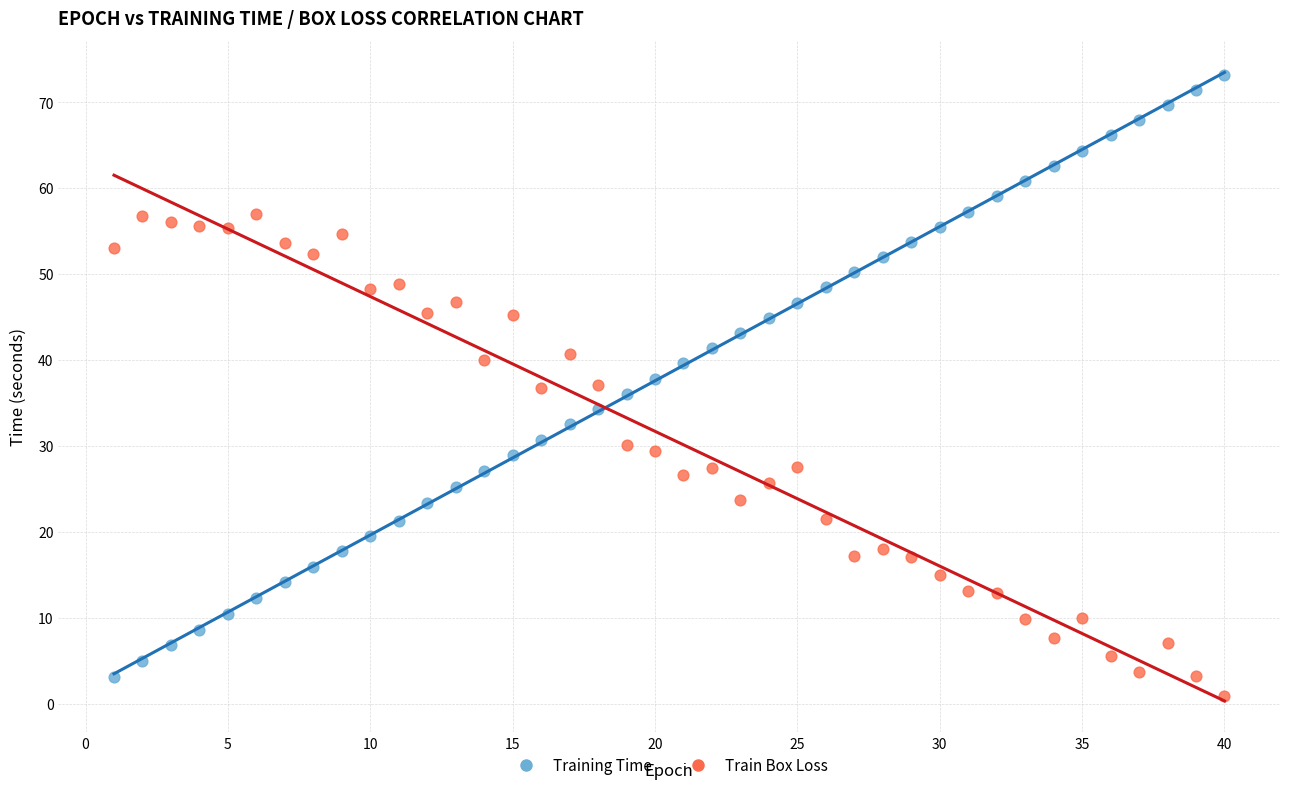

Across all data points, what is the range of X values (max minus min)?

39.0